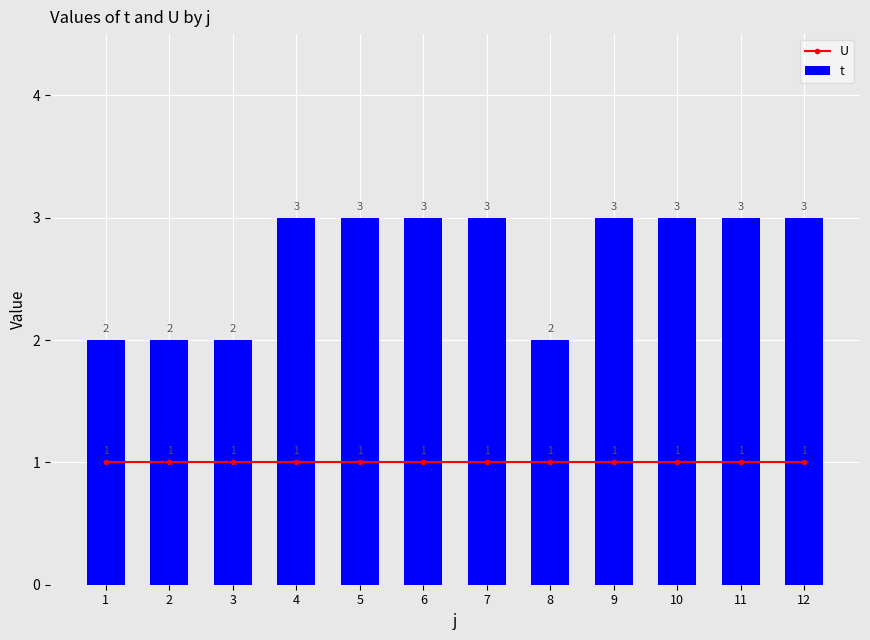

At which category is the sum across all series the highest?

4